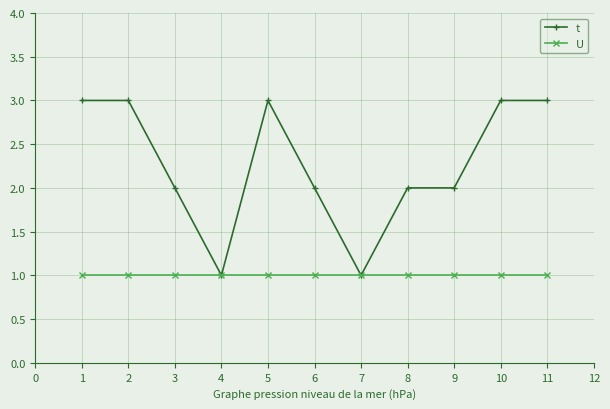

What value does the t series have at 9?

2